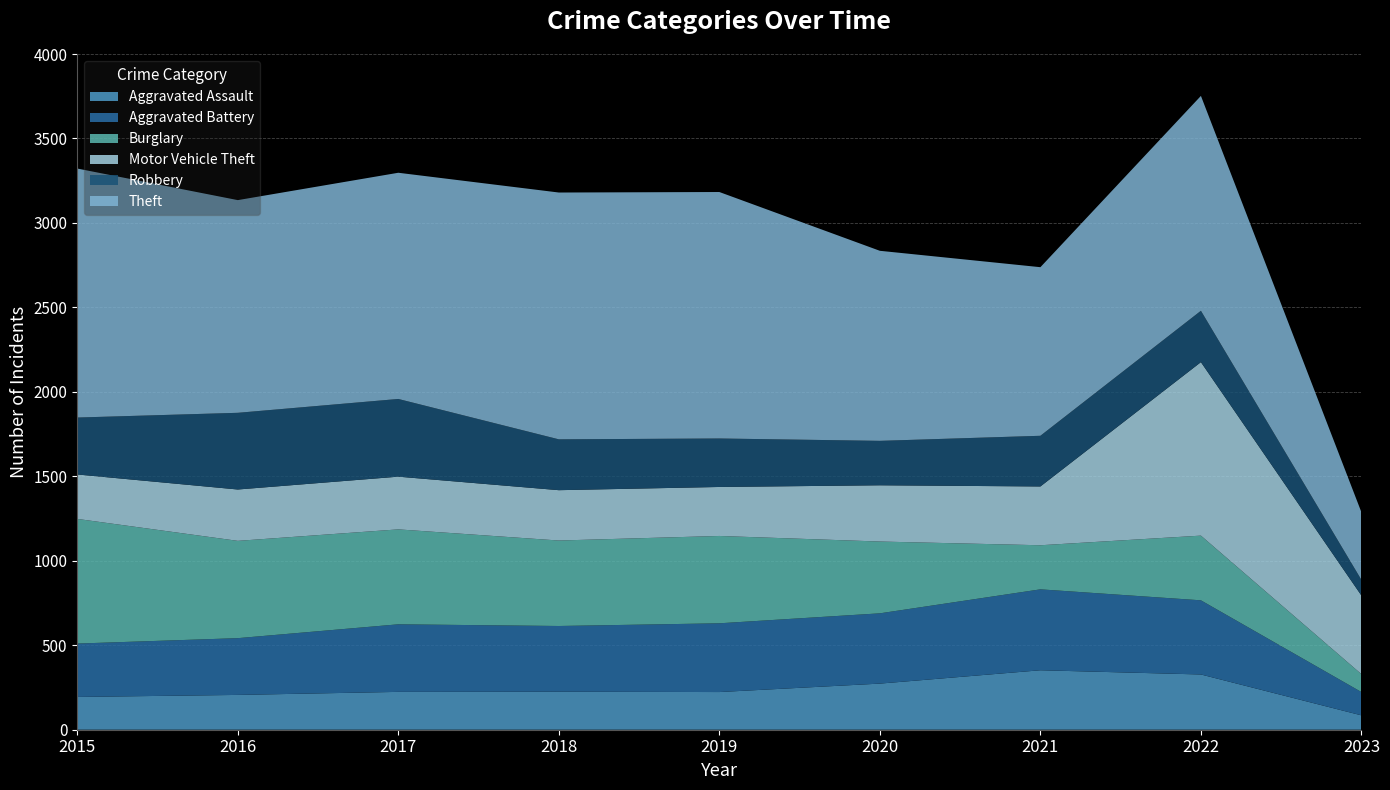

Reading left to right, what are all the values shown in this chart?

Aggravated Assault: 194	206	224	225	223	273	352	327	85
Aggravated Battery: 316	336	400	389	407	416	479	439	138
Burglary: 738	576	562	506	517	425	261	383	106
Motor Vehicle Theft: 263	304	312	298	290	333	348	1027	465
Robbery: 337	454	460	301	287	263	300	304	93
Theft: 1474	1259	1339	1461	1459	1125	998	1272	400